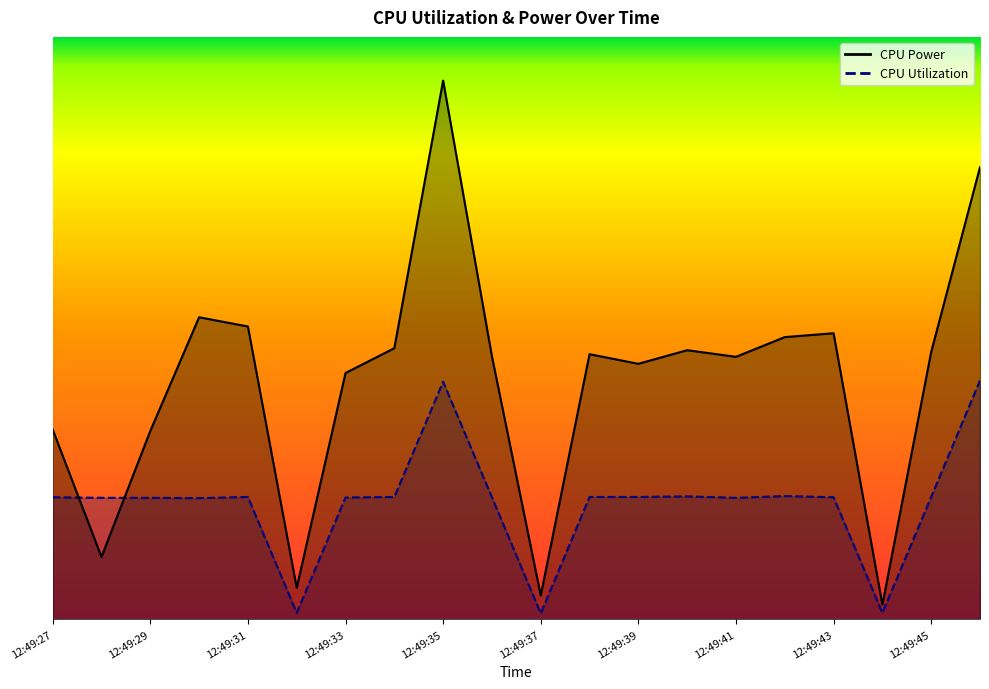

At which label does CPU Power reach its peak?

12:49:35